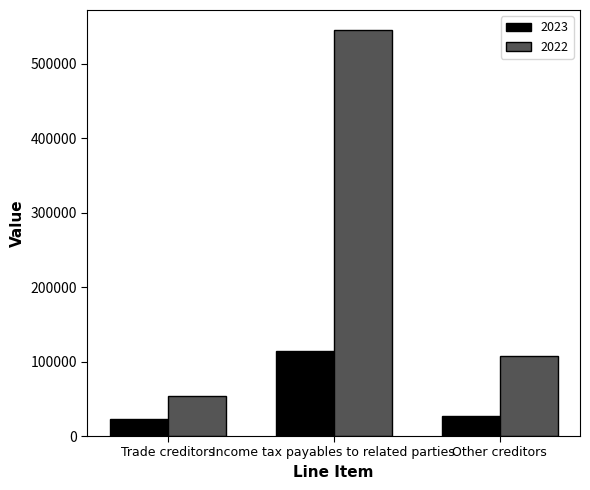

Between Trade creditors and Income tax payables to related parties, which series saw the biggest shift?

2022